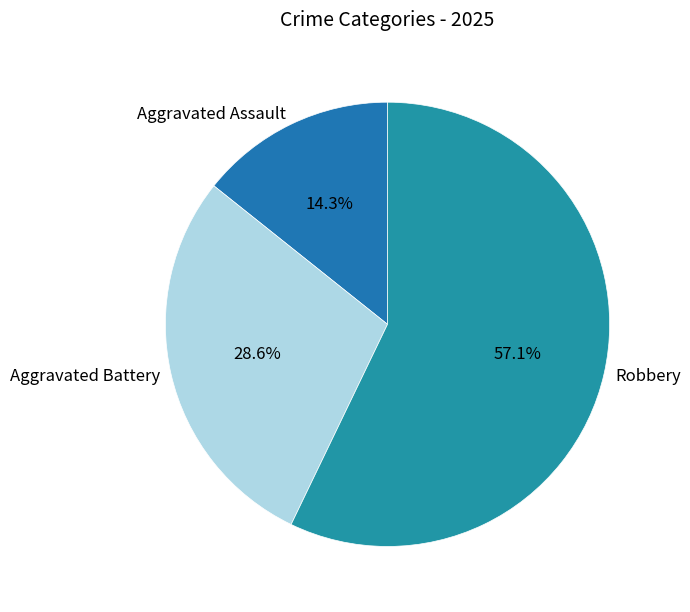

To the nearest percent, what is the combined percentage of Aggravated Battery and Aggravated Assault?

43%